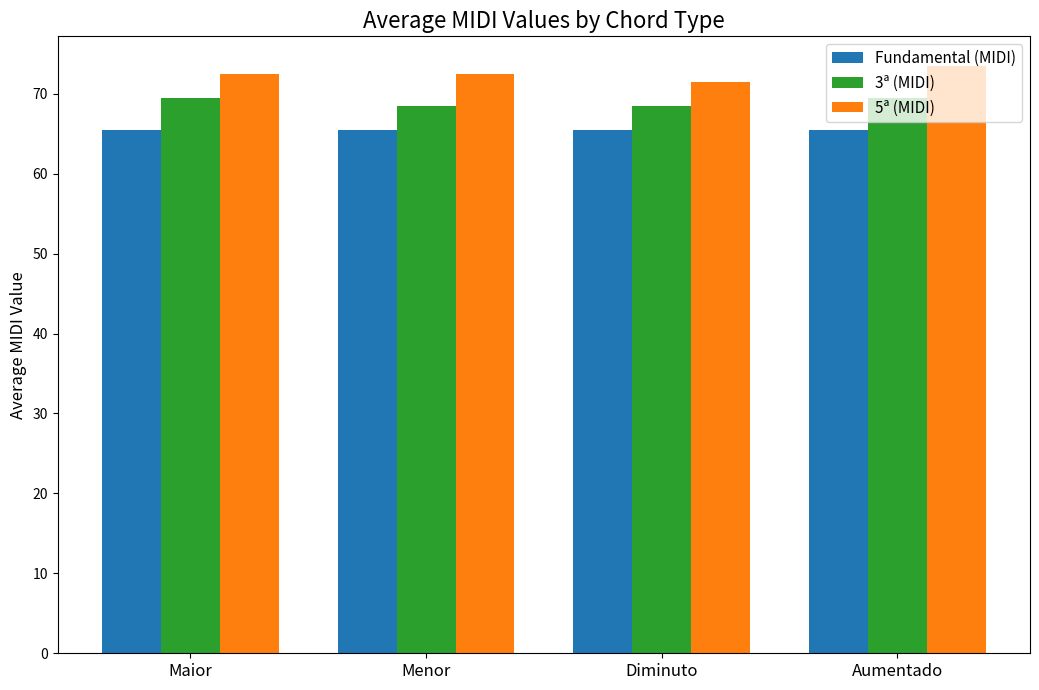

Rank the series by their maximum value, from lowest to highest.

Fundamental (MIDI), 3ª (MIDI), 5ª (MIDI)